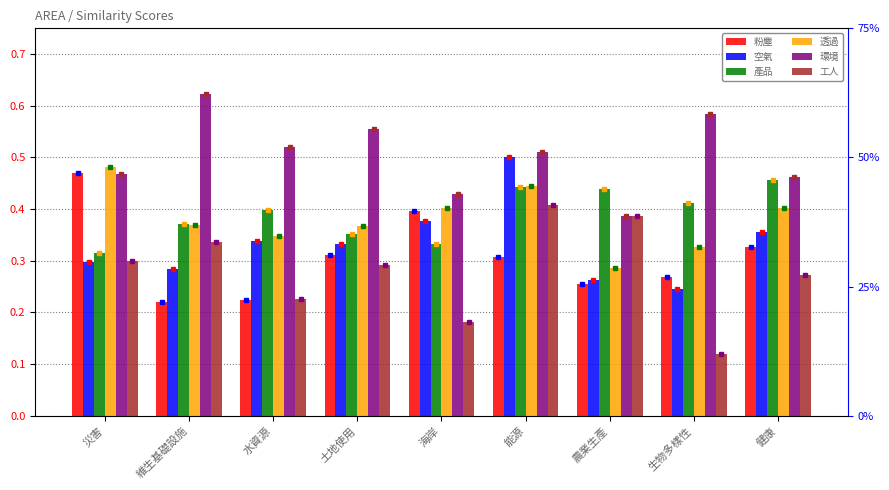

What is the label of the 5th bar from the left?

海岸